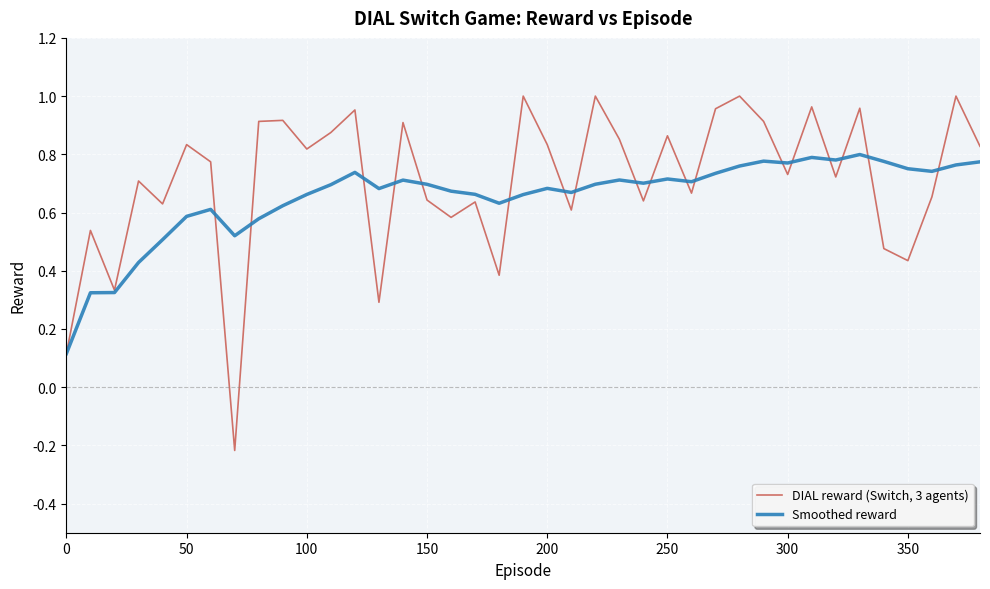

List the series in order of their peak value, lowest first.

Smoothed reward, DIAL reward (Switch, 3 agents)